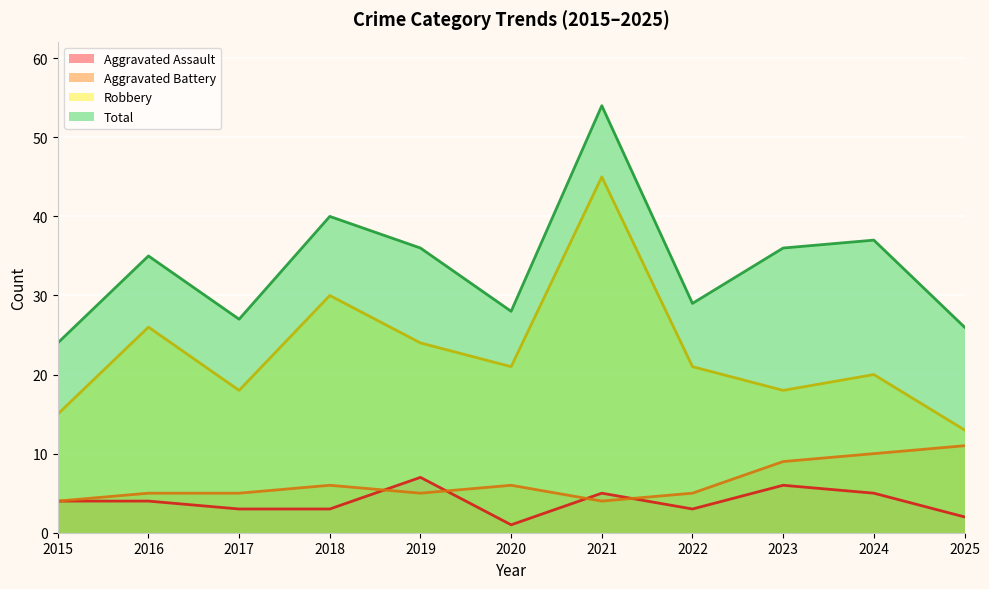

Between 2015 and 2023, which is larger?

2023